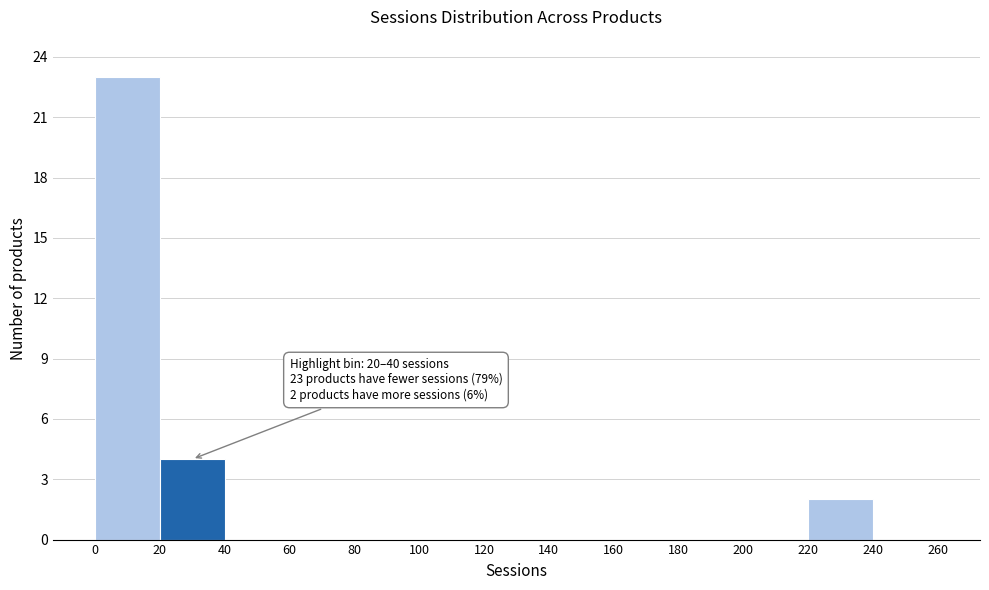

Over which range of the x-axis is the bar tallest?

0 to 20